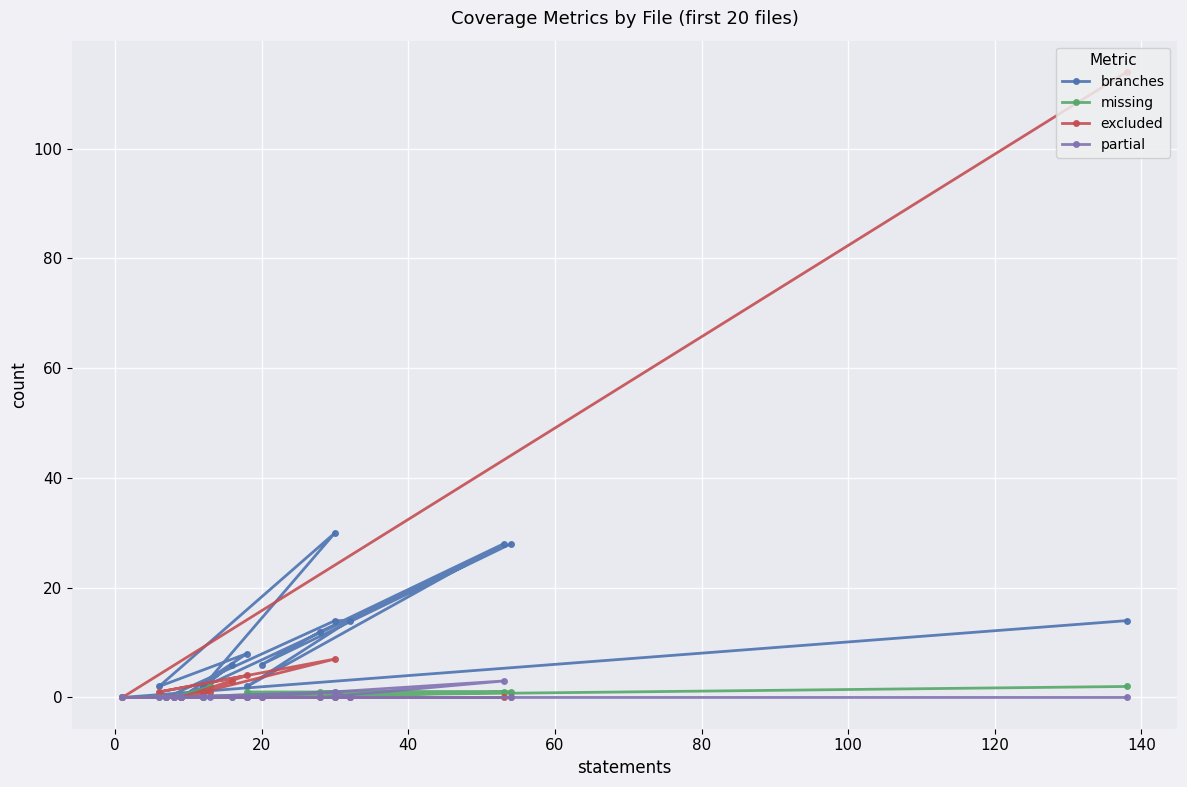

True or false: partial and branches cross at least once.

False